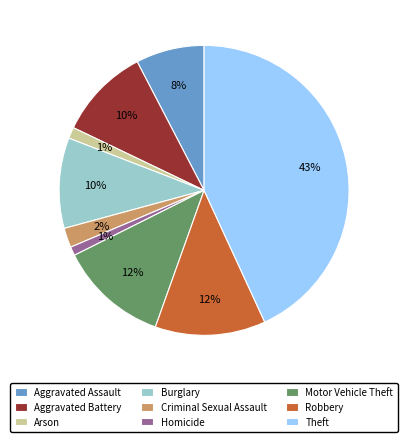

Between Theft and Aggravated Assault, which is larger?

Theft